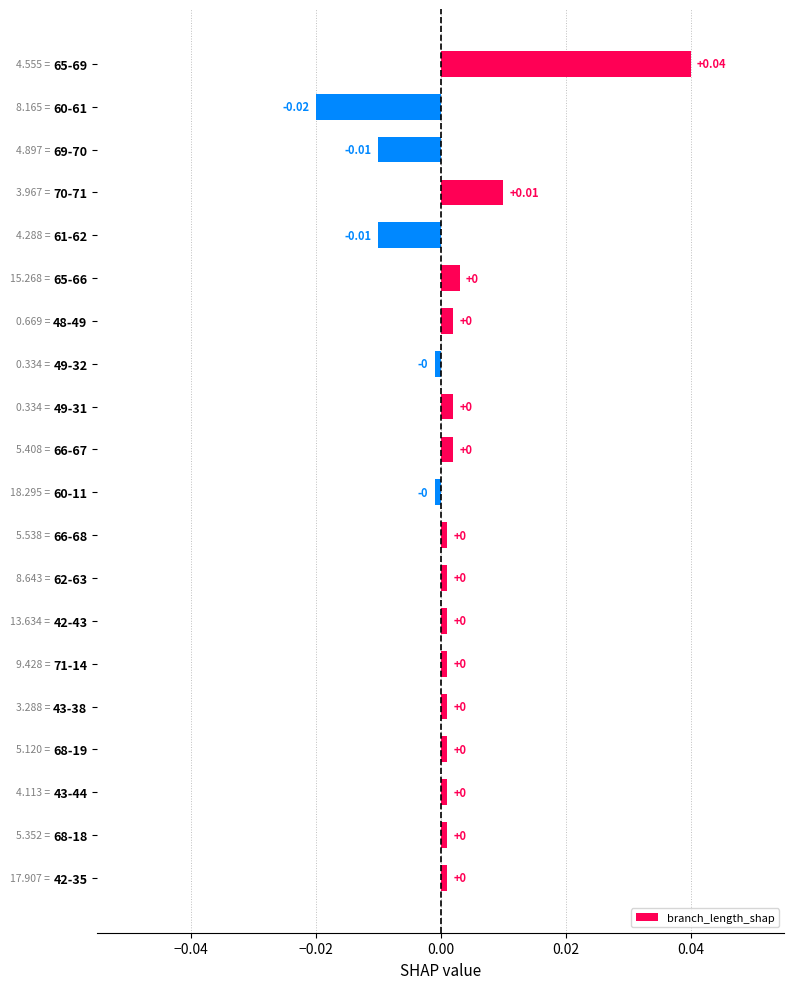

Between 66-68 and 60-61, which is larger?

66-68